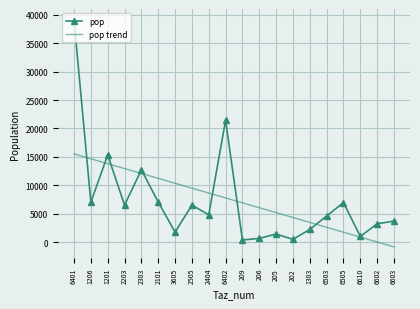

What is the spread (max minus min) of values at 6503?

1994.7